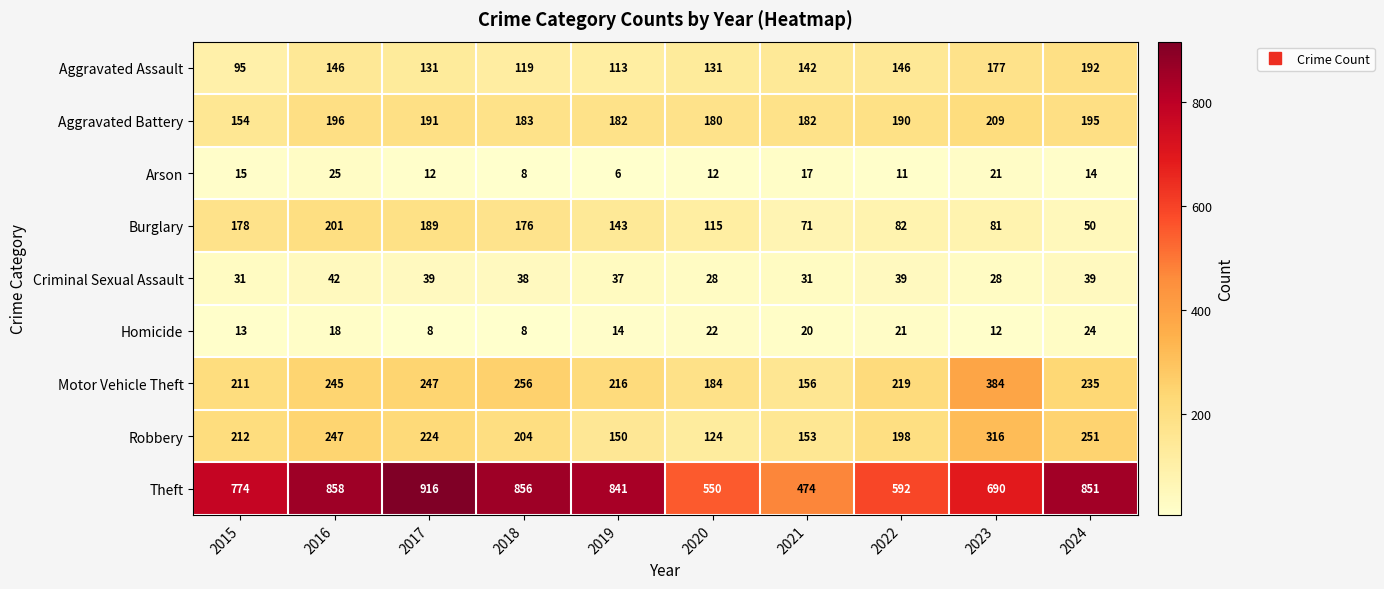

At which category is the sum across all series the highest?

2016